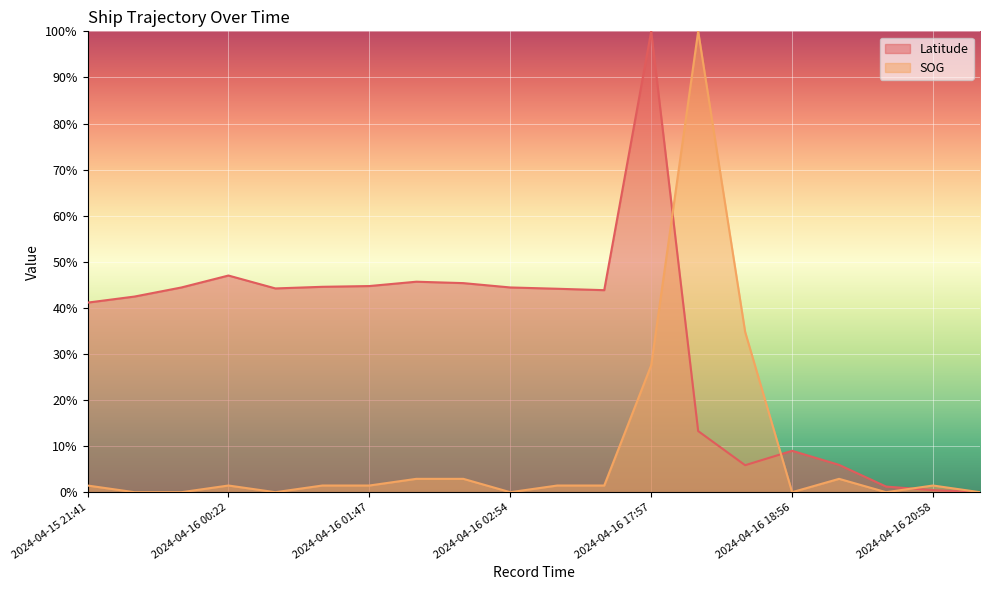

What are all the series names shown in the legend?

Latitude, SOG